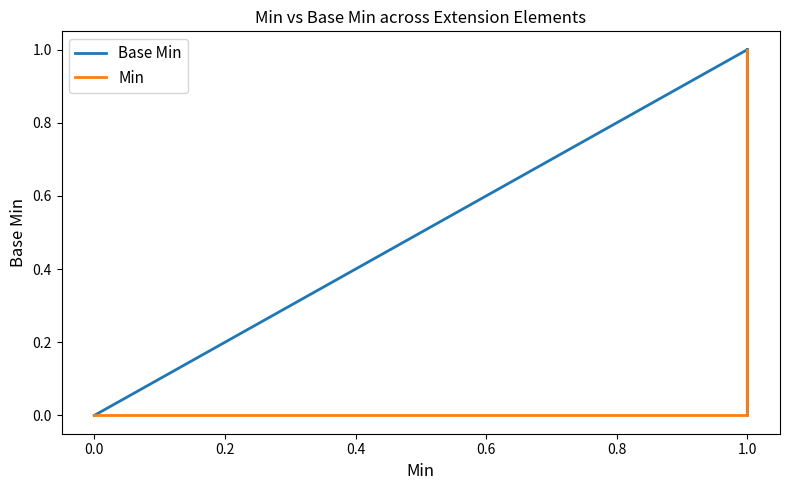

What is the difference between the maximum and minimum values in the Min series?

1